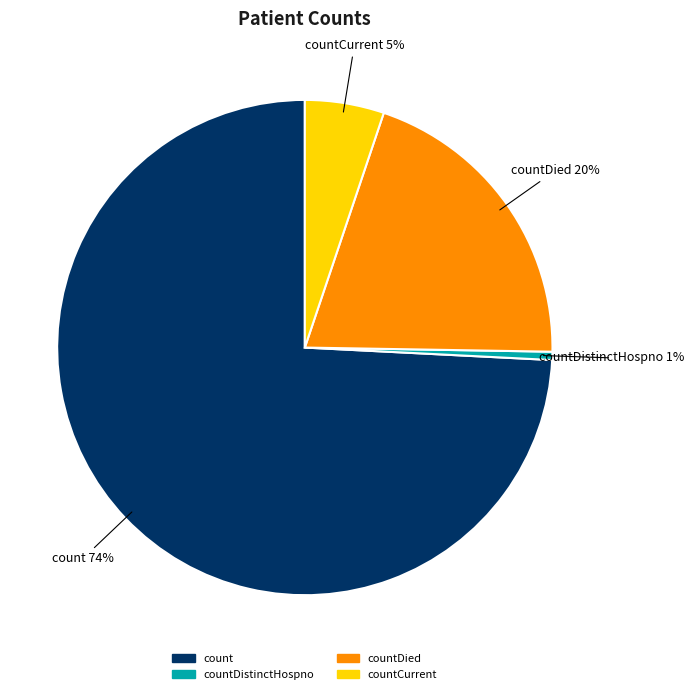

Does any single category account for the majority?

Yes